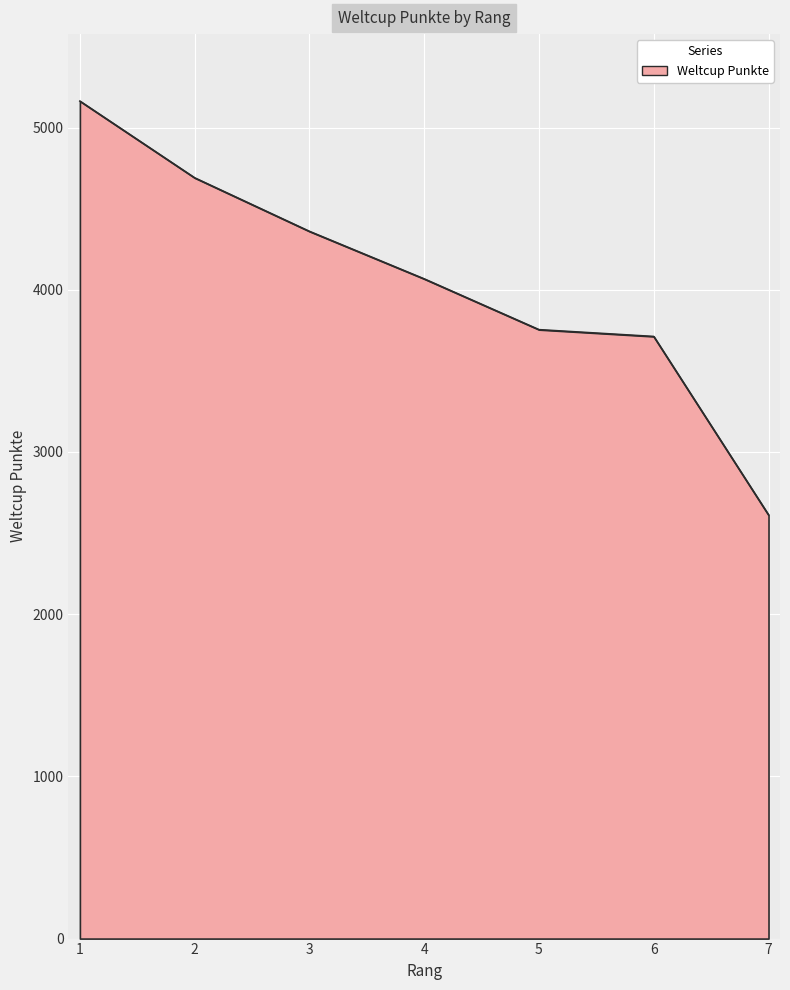

What is the approximate value at 7?

2612